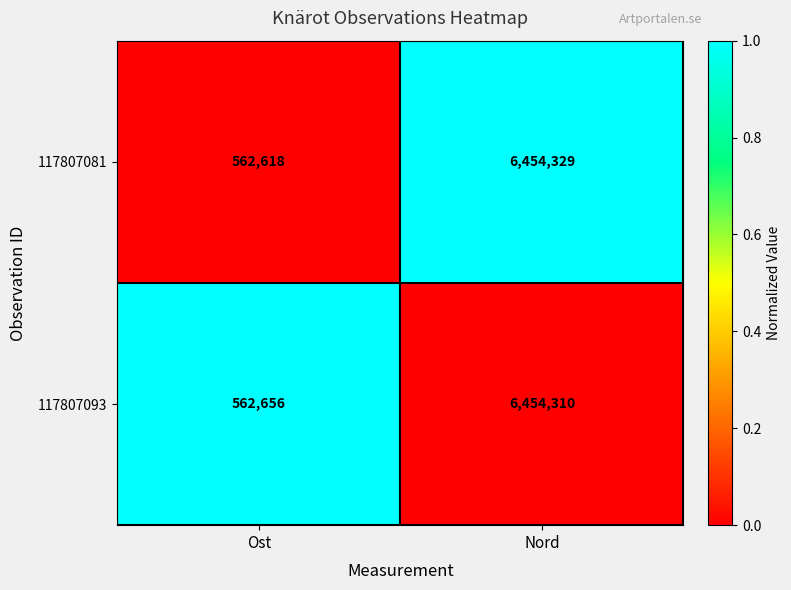

The value of 117807093 at Nord is 2858913. True or false?

False